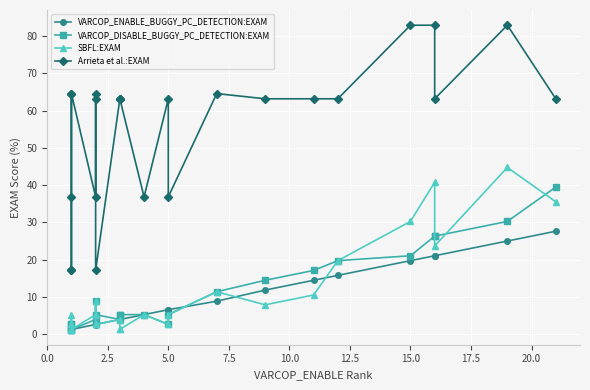

Which series has the widest spread of values?

Arrieta et al.:EXAM